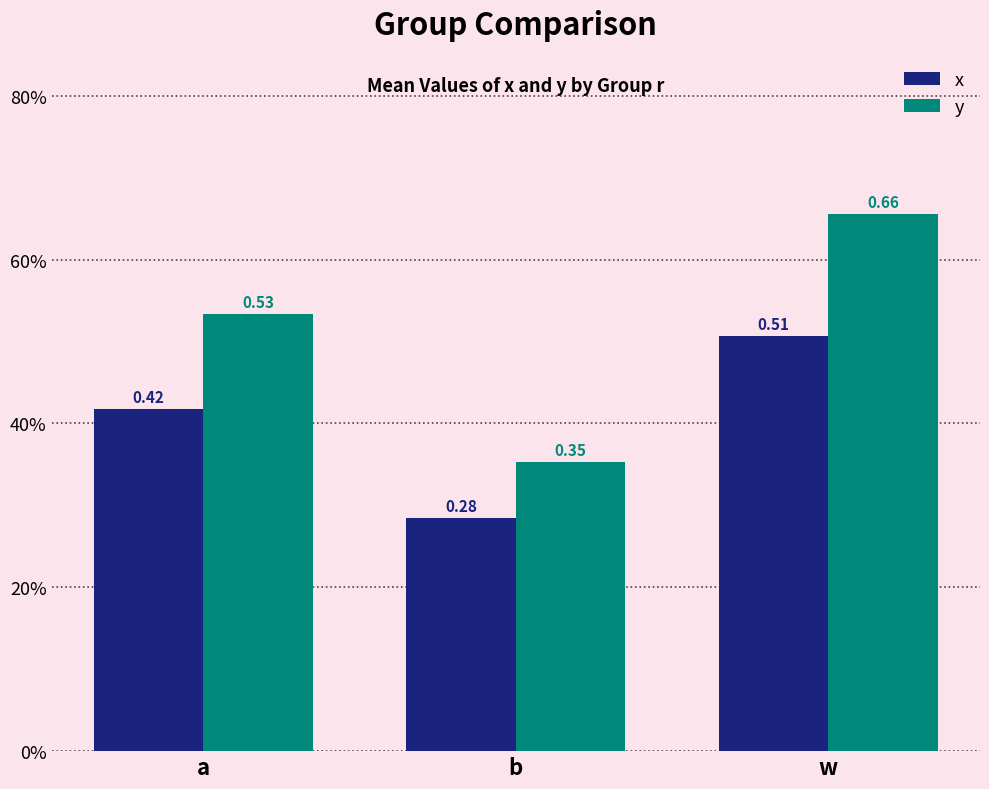

The value of x at a is 0.1. True or false?

False